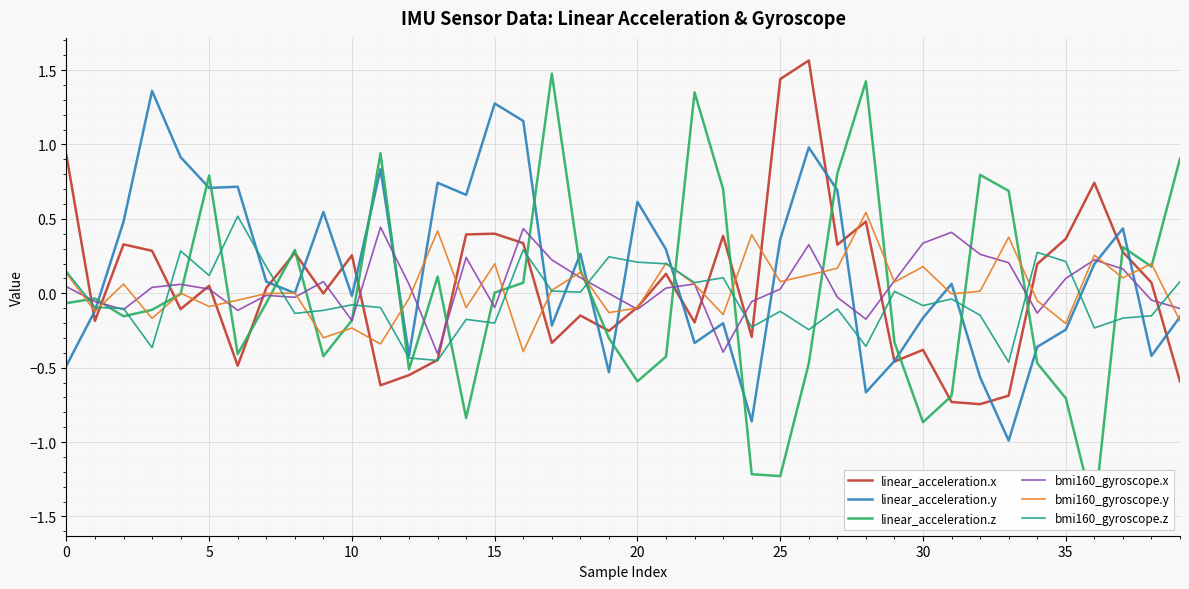

The linear_acceleration.y series shows -0.5 at 33. True or false?

False